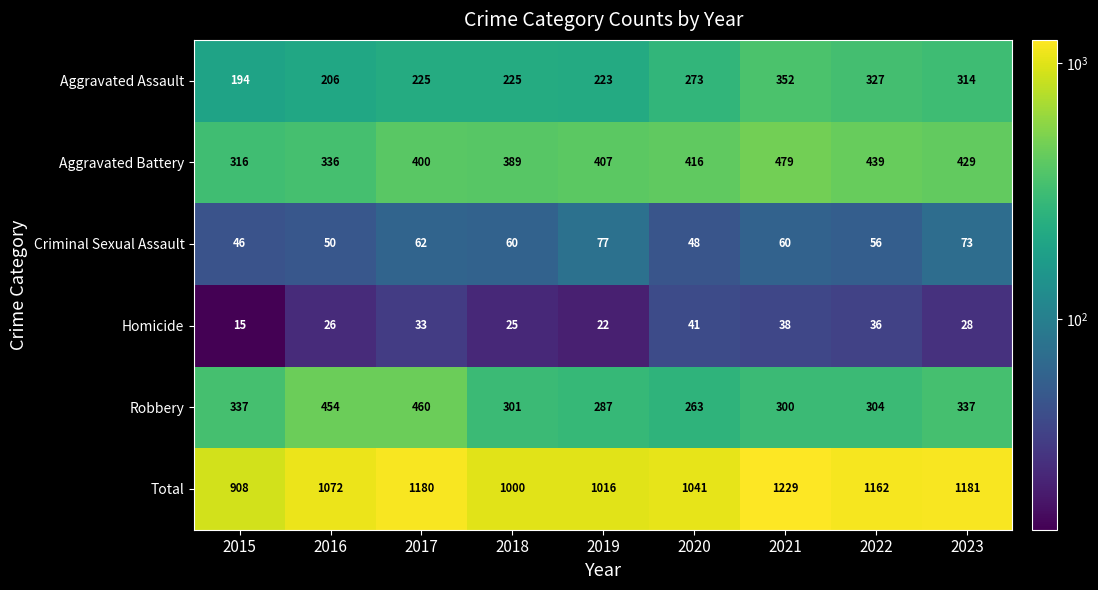

Is it true that Criminal Sexual Assault equals 60 at 2018?

True